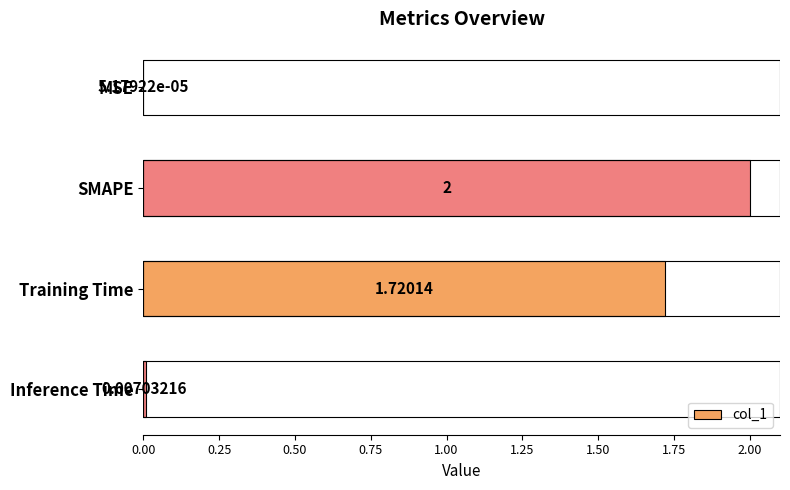

Which has a higher value, Inference Time or SMAPE?

SMAPE